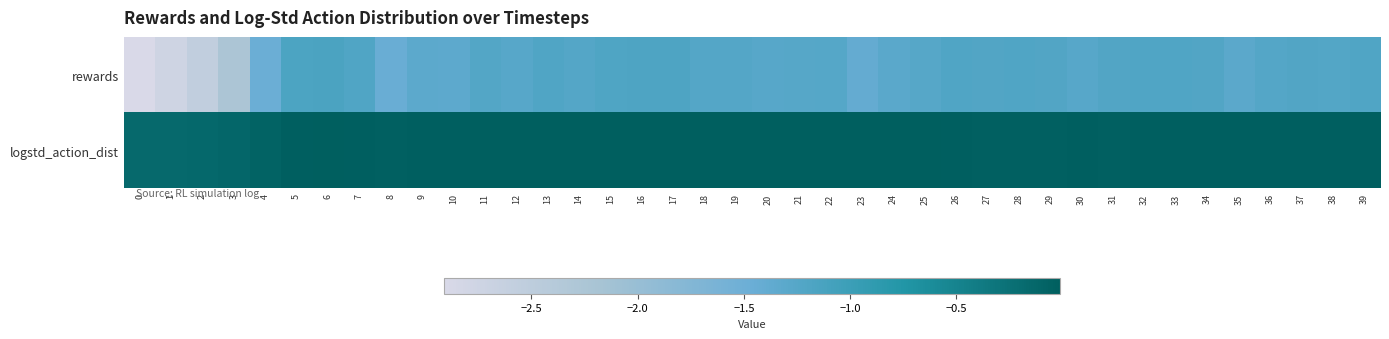

Between 6 and 4, which is larger?

6